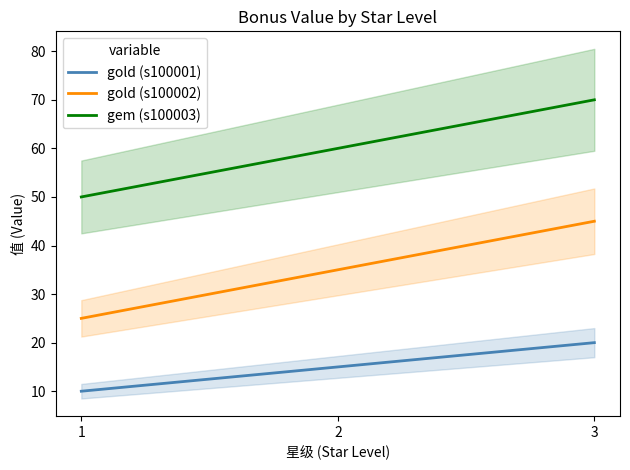

What is the sum of all gold (s100001) values?

45